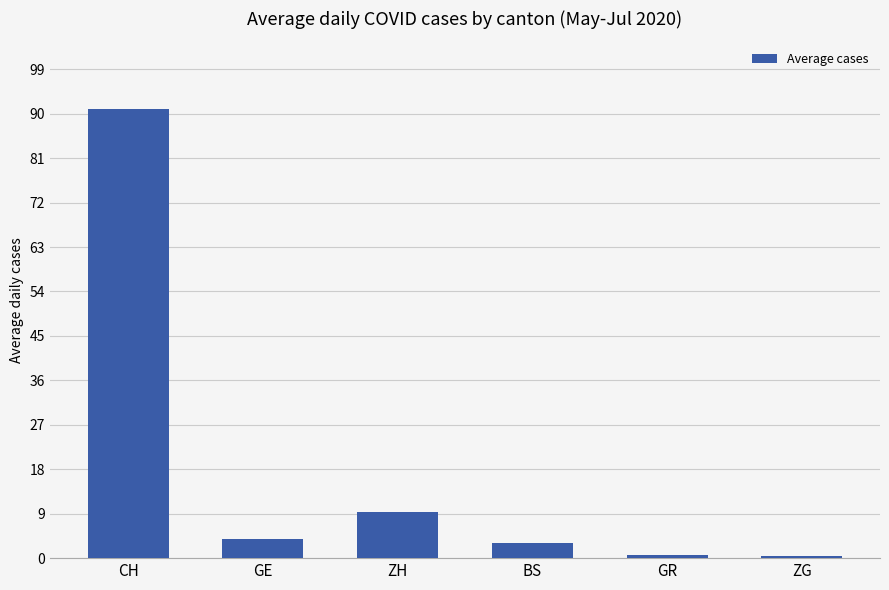

True or false: the data shows 3.8 at GE.

True